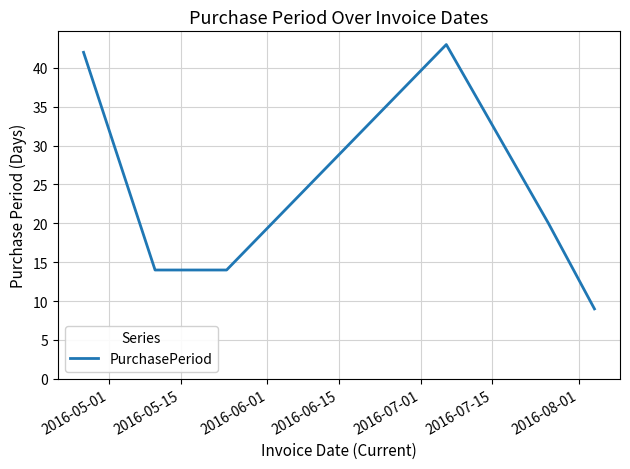

True or false: the data has more than 0 interior local peaks.

True